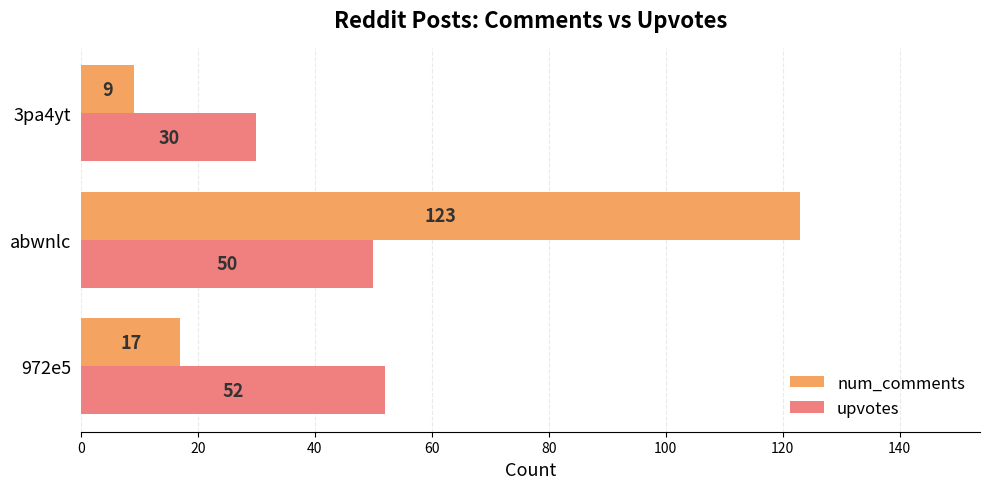

Count the number of categories in the chart.

3